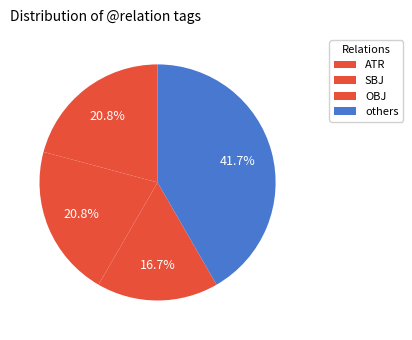

What is the smallest slice in the pie chart?

OBJ